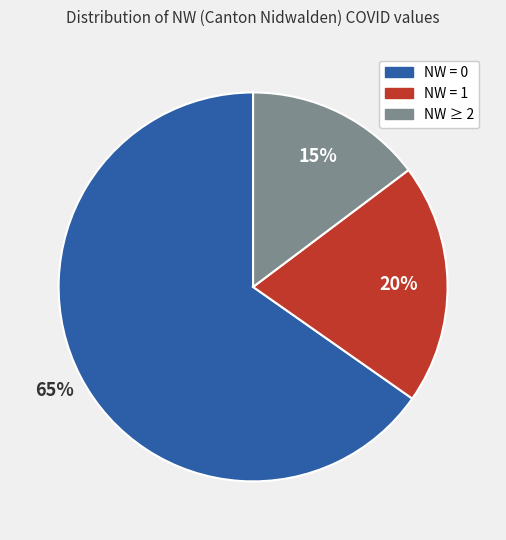

Is there any slice that represents more than half of the pie?

Yes